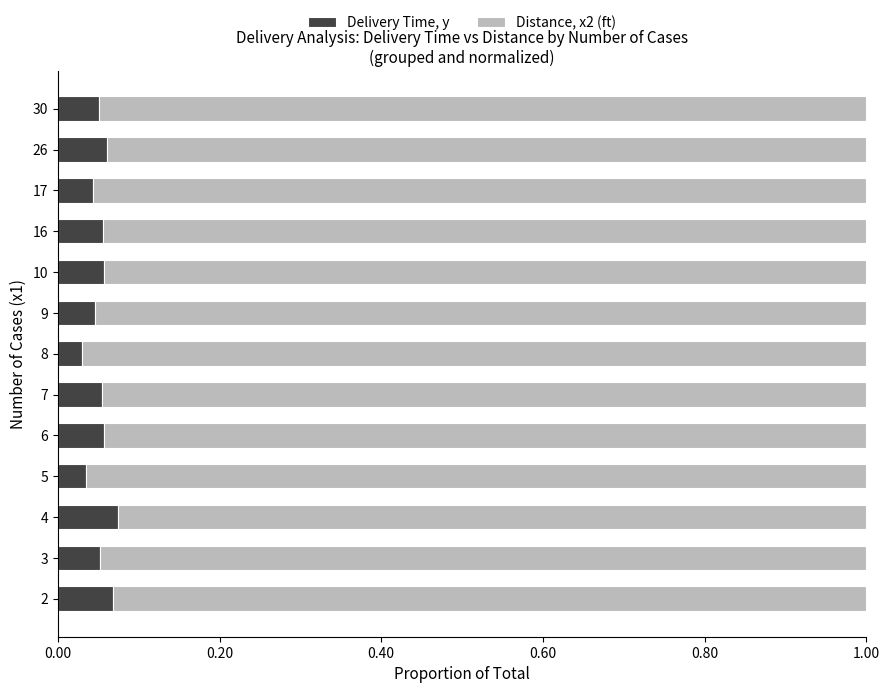

How many Delivery Time, y values are between 0 and 1?

13